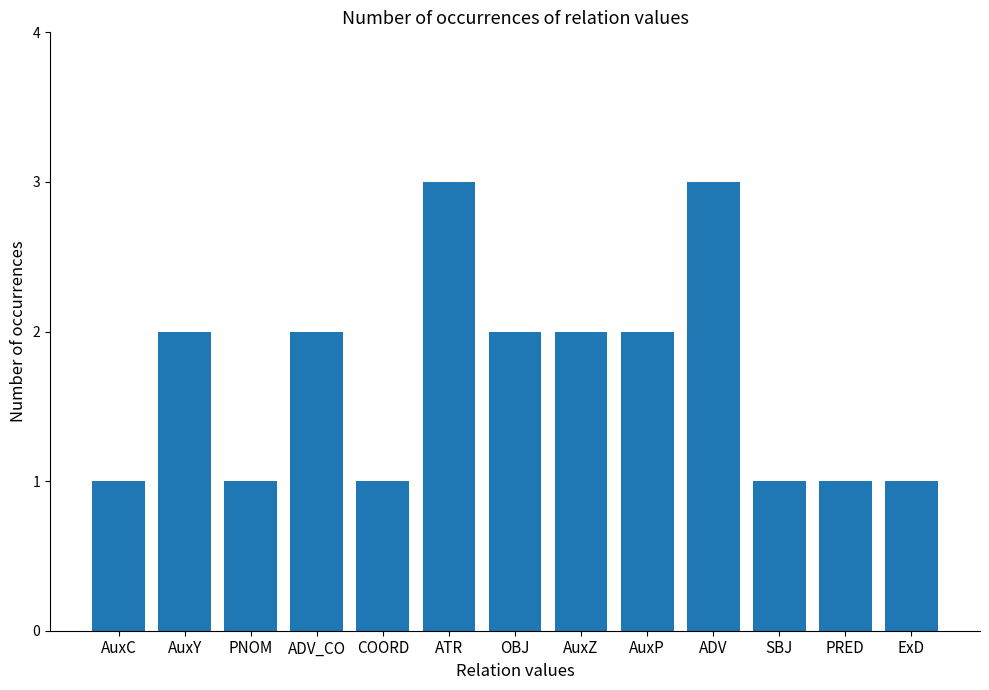

Between ADV and PRED, which is larger?

ADV